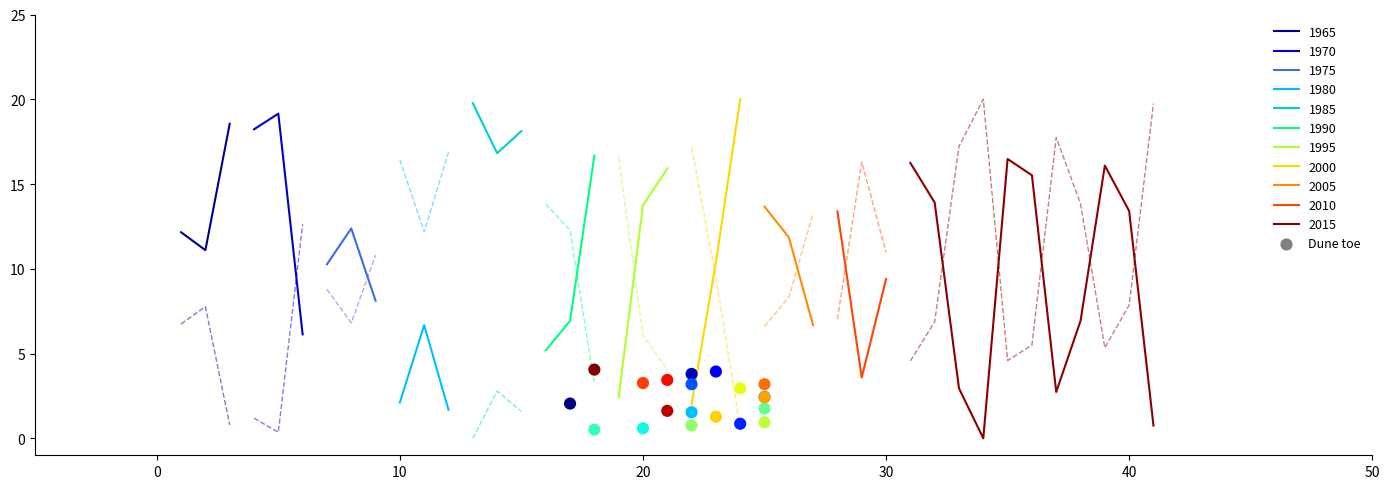

What is the change in value from 17 to 19?

+0.6